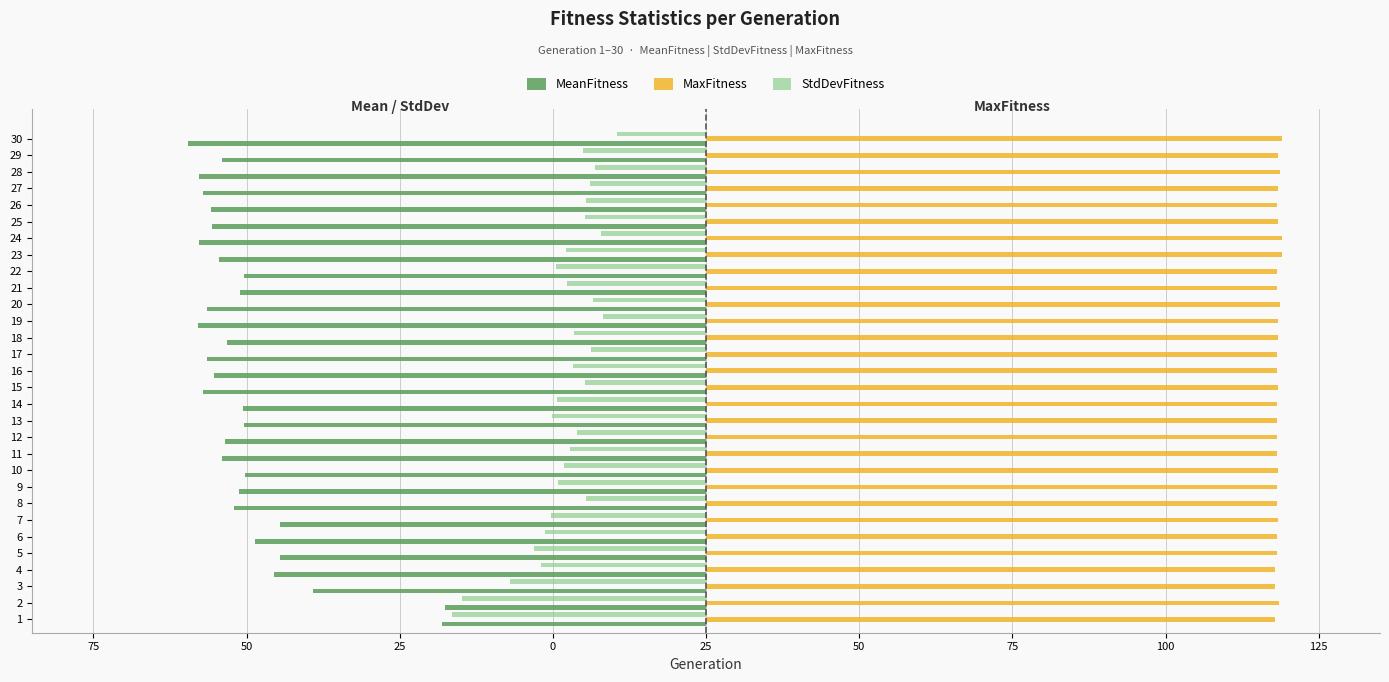

What are all the series names shown in the legend?

MeanFitness, MaxFitness, StdDevFitness